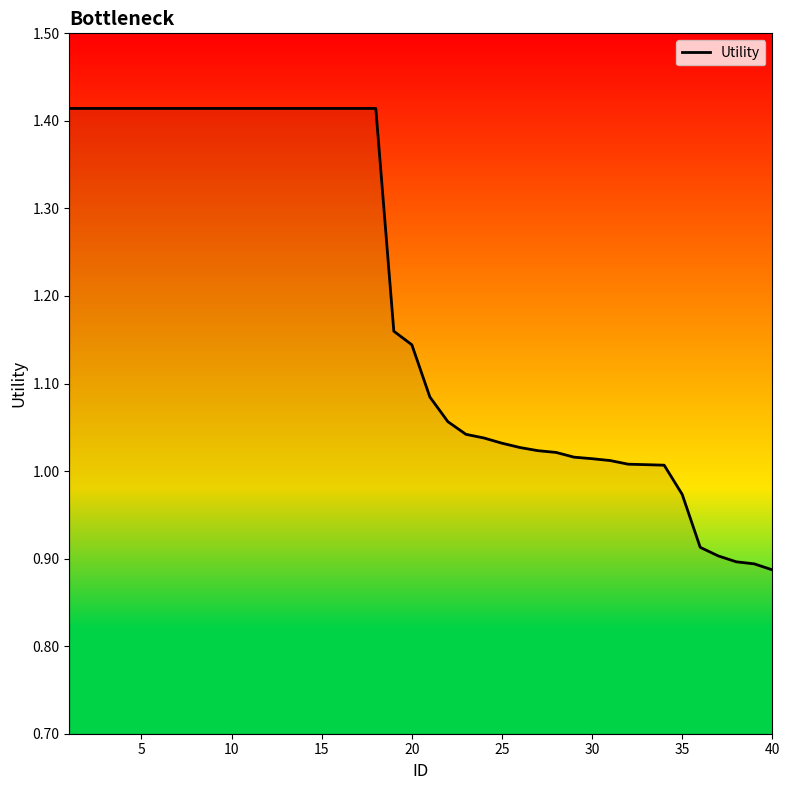

What is the difference between the maximum and minimum values?

0.5